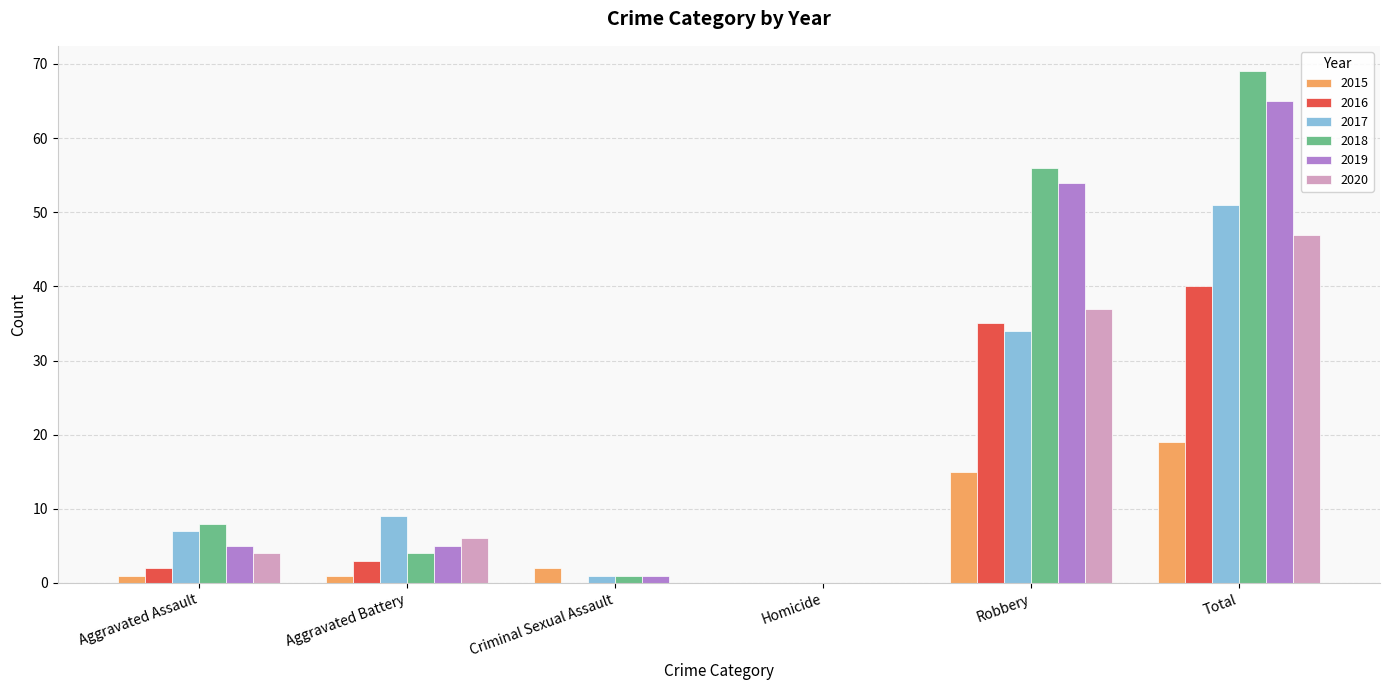

What is the difference between the 2016 values at Criminal Sexual Assault and Robbery?

35